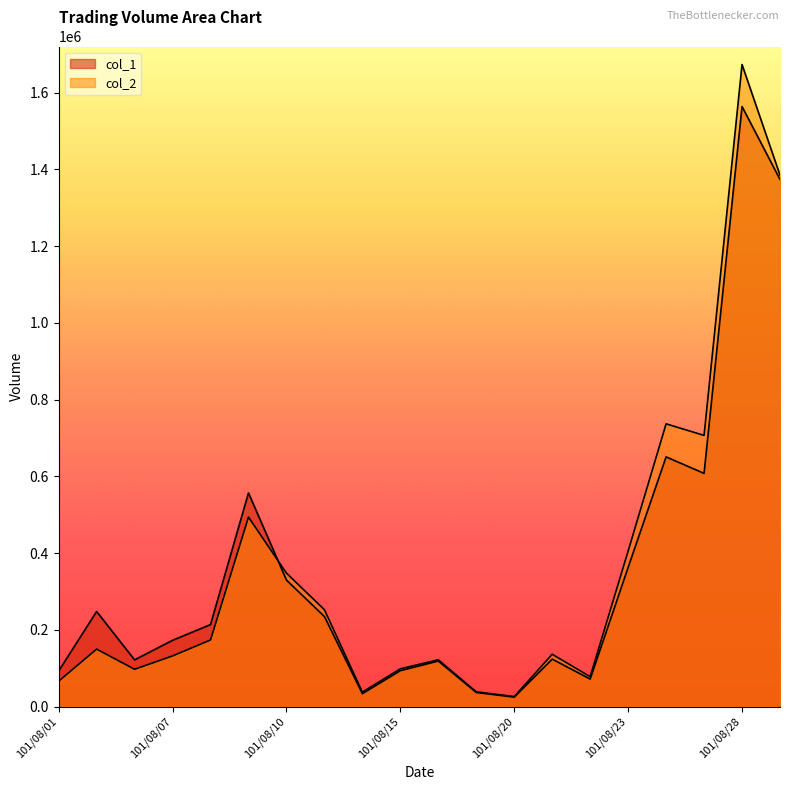

True or false: col_2 has a value of 122300 at 101/08/16.

True